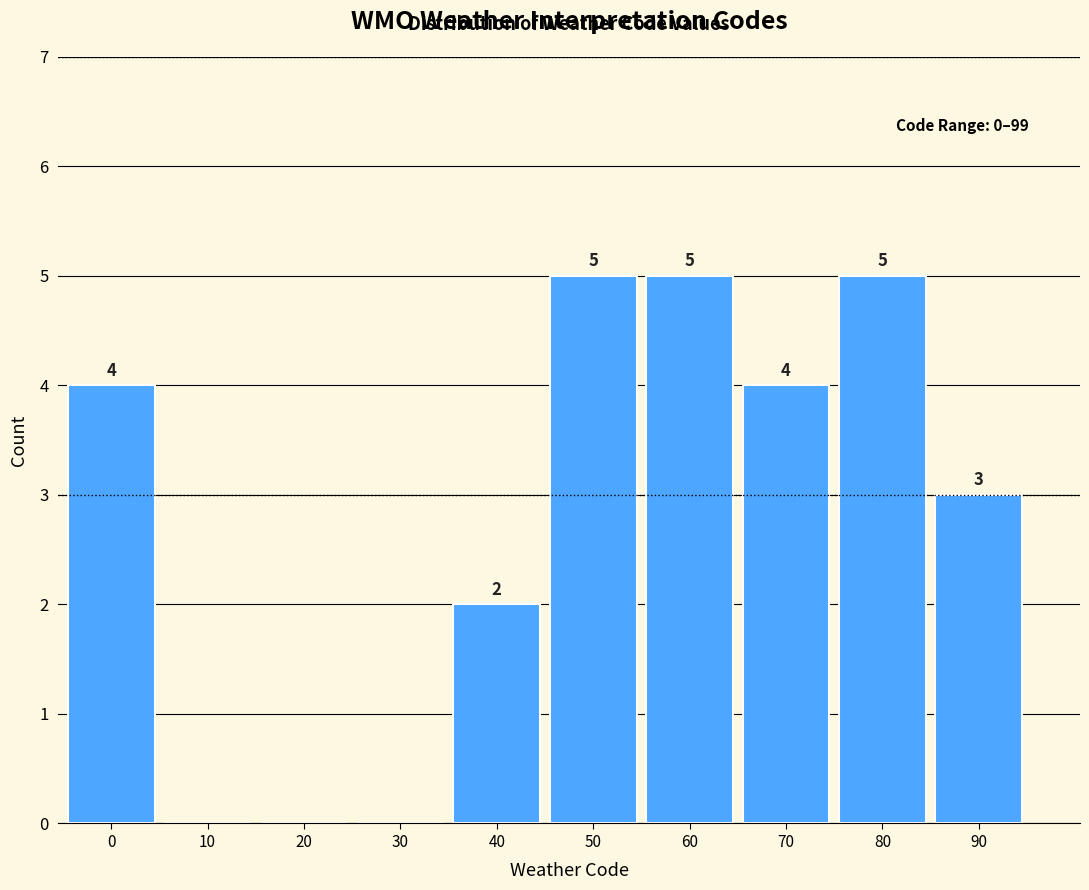

Reading left to right, transcribe all the data shown in this chart.

0=4	10=0	20=0	30=0	40=2	50=5	60=5	70=4	80=5	90=3